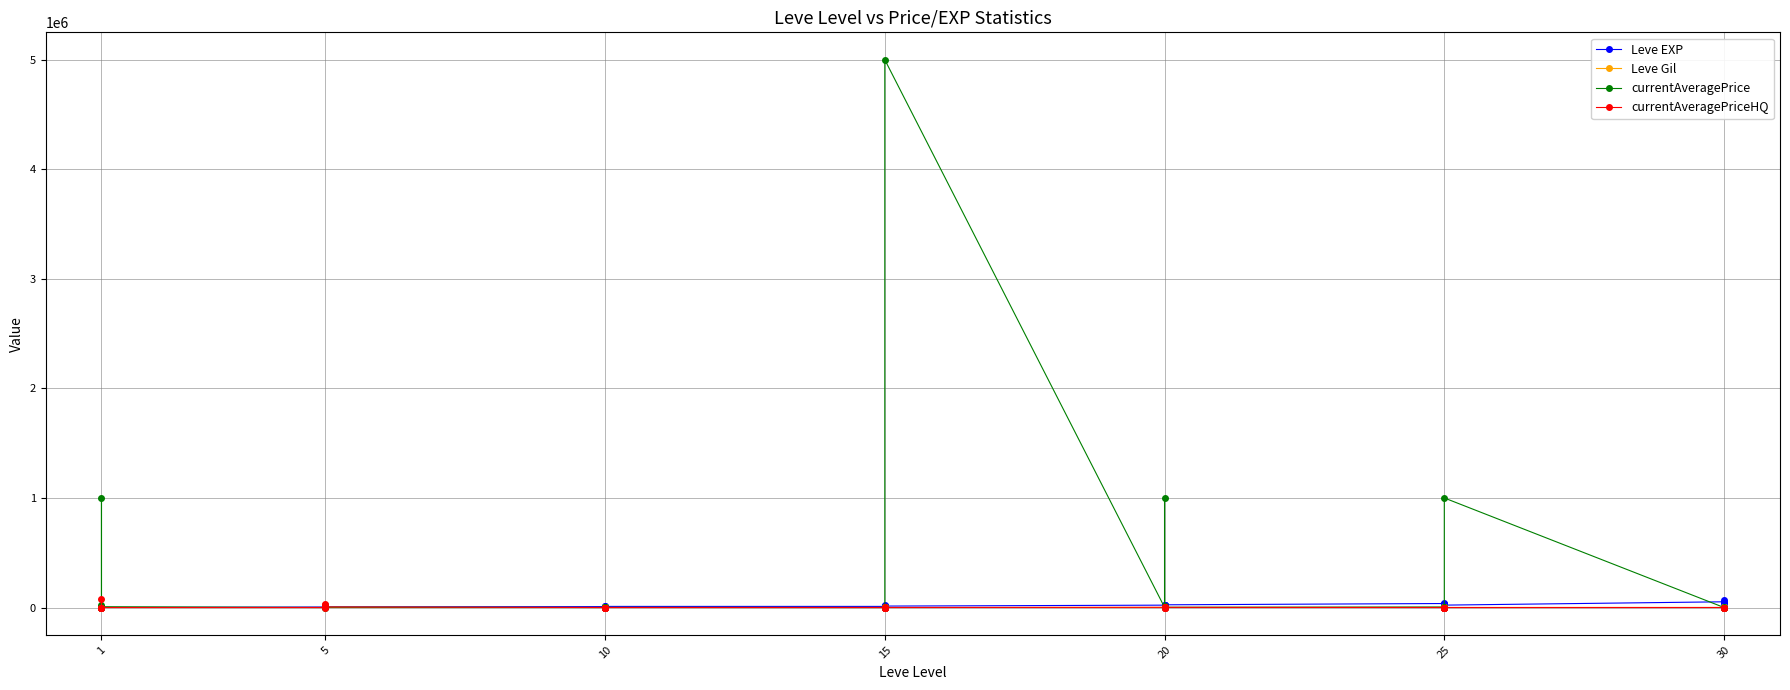

What is the value of the Leve Gil point at the 3rd from the left?

160.0